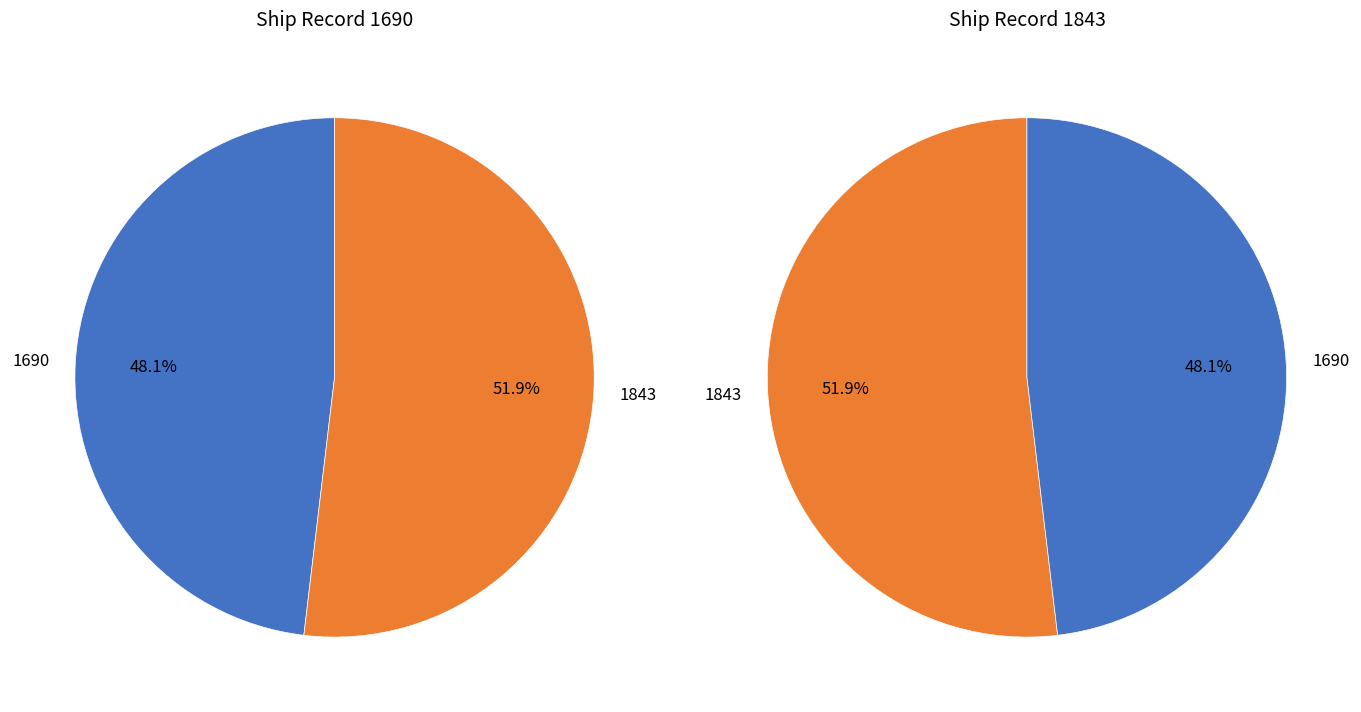

To the nearest percent, what is the combined percentage of 1690 and 1843?

100%